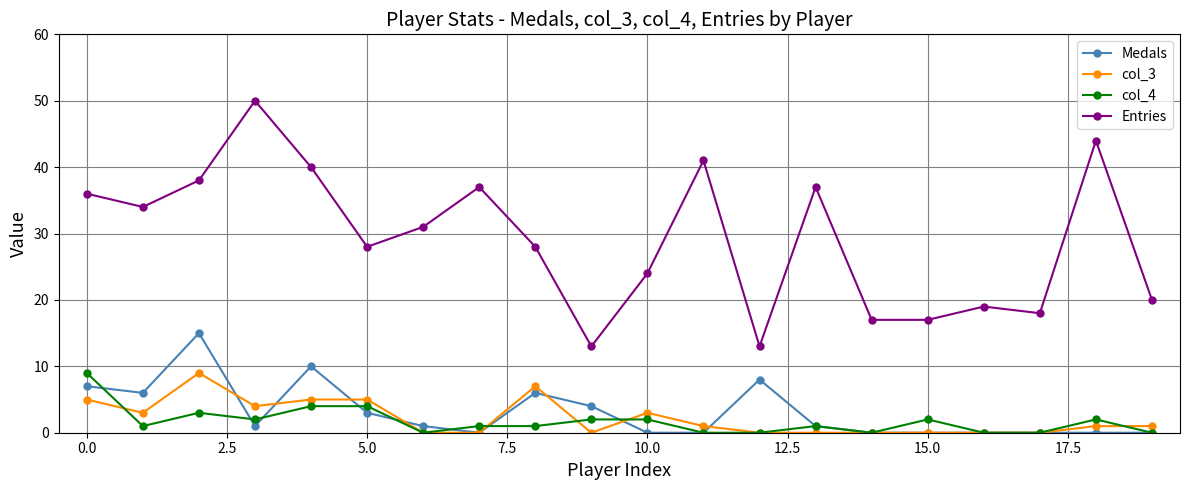

Count the number of categories in the chart.

20